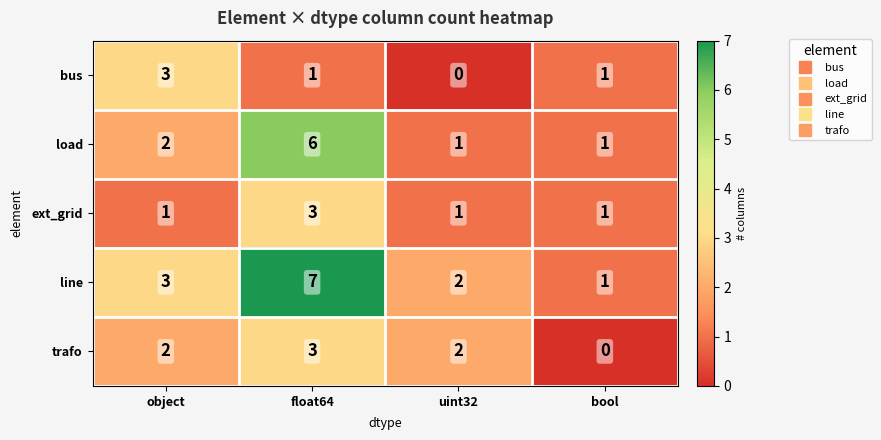

Which series has the largest total across all categories?

line